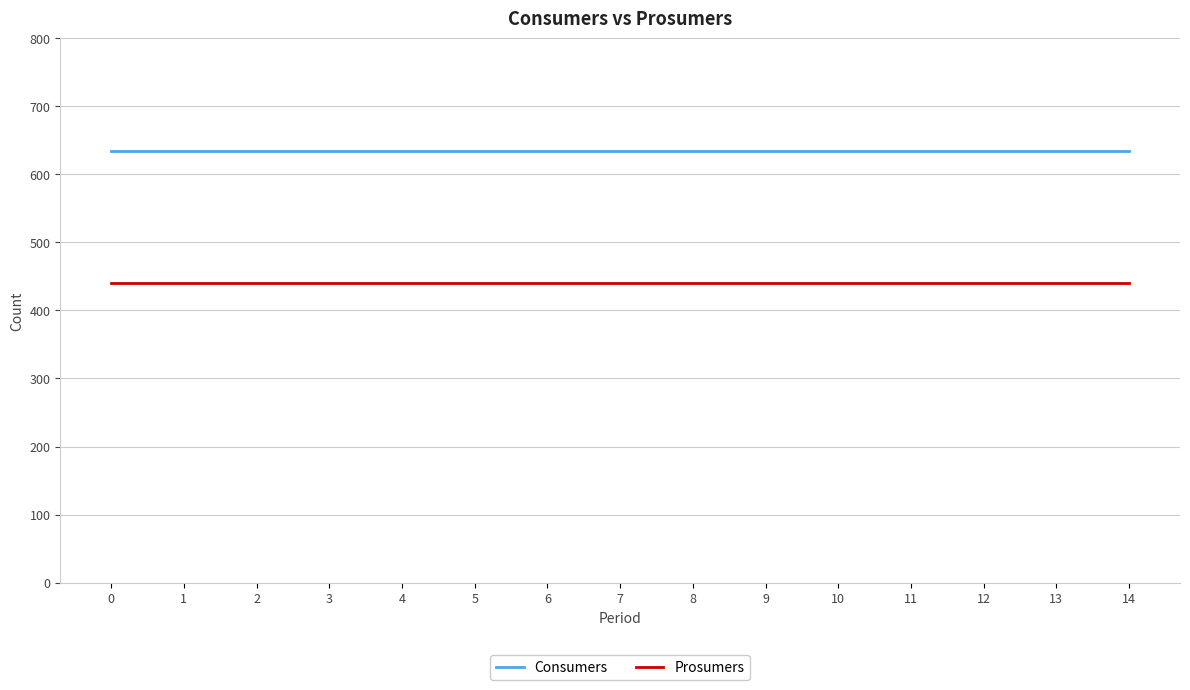

Rank the series by their average value, from highest to lowest.

Consumers, Prosumers